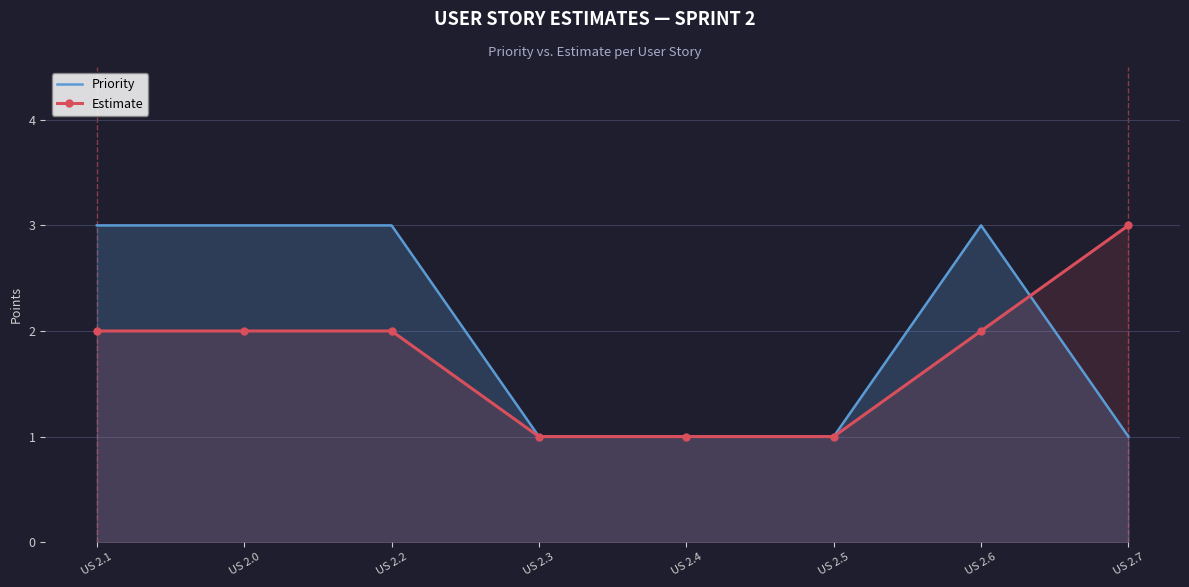

What is the difference between the second highest and second lowest values in the Estimate series?

1